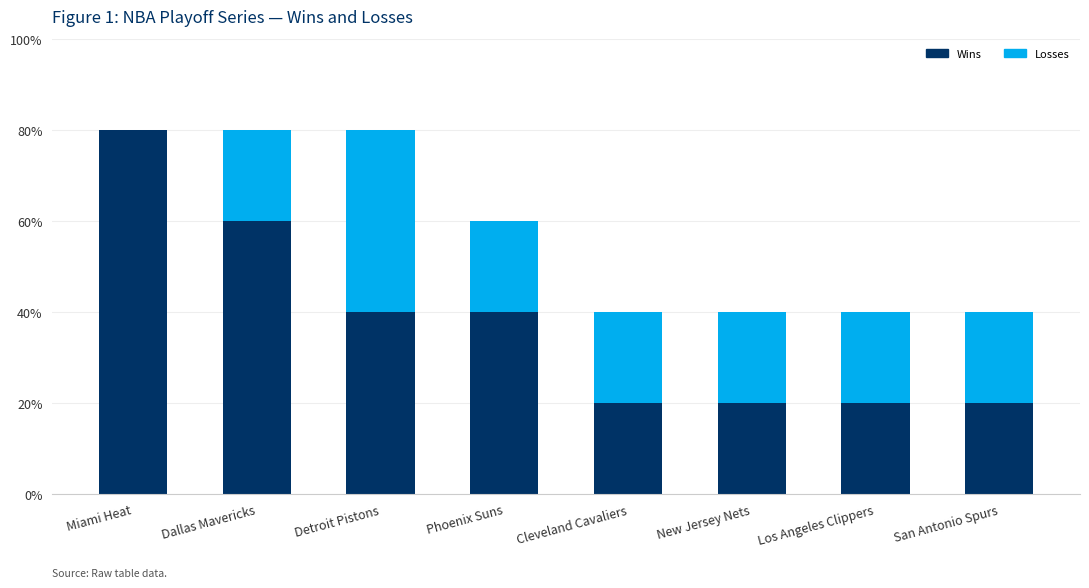

Does the chart contain stacked bars?

Yes